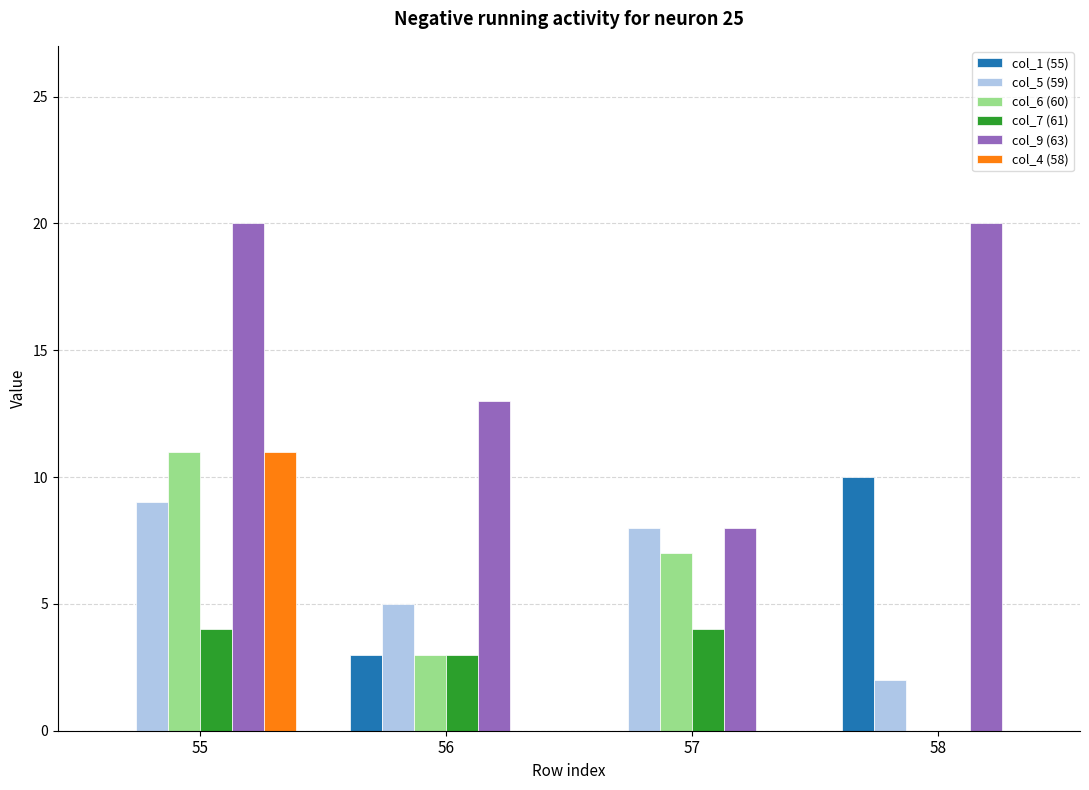

What is the greatest value displayed?

20